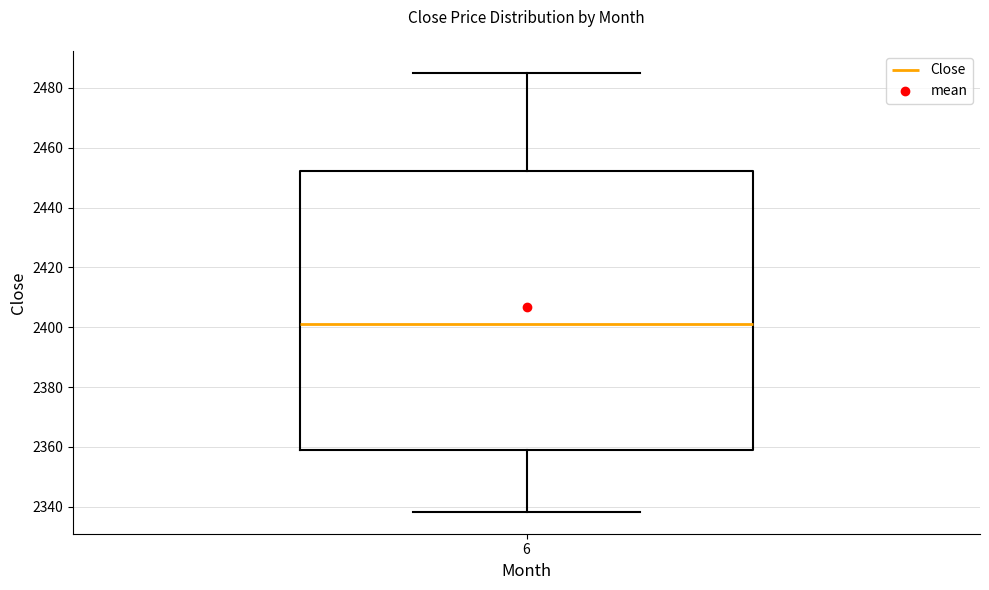

Where does the median line of the box at x = 6 sit on the y-axis? The values are not printed on the chart, so give them approximately, as read against the axis.

2402